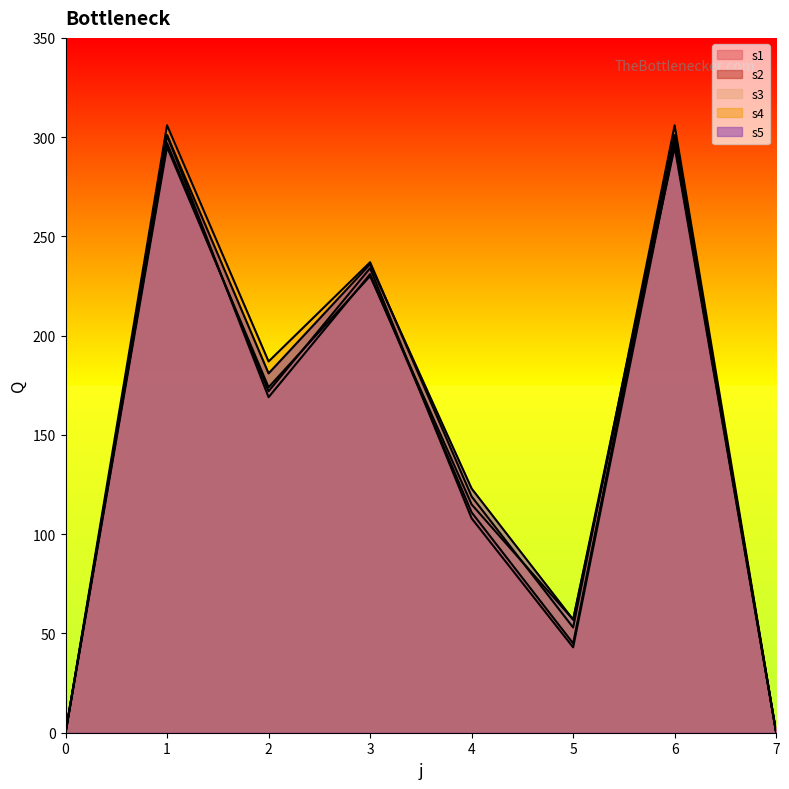

How many data points in s3 are above 174?

3